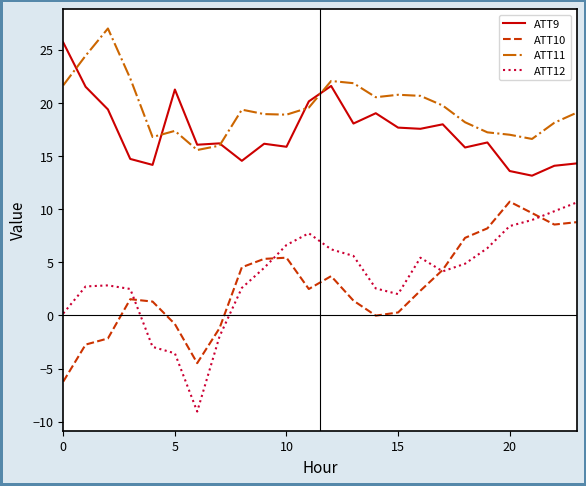

Which series has the widest spread of values?

ATT12